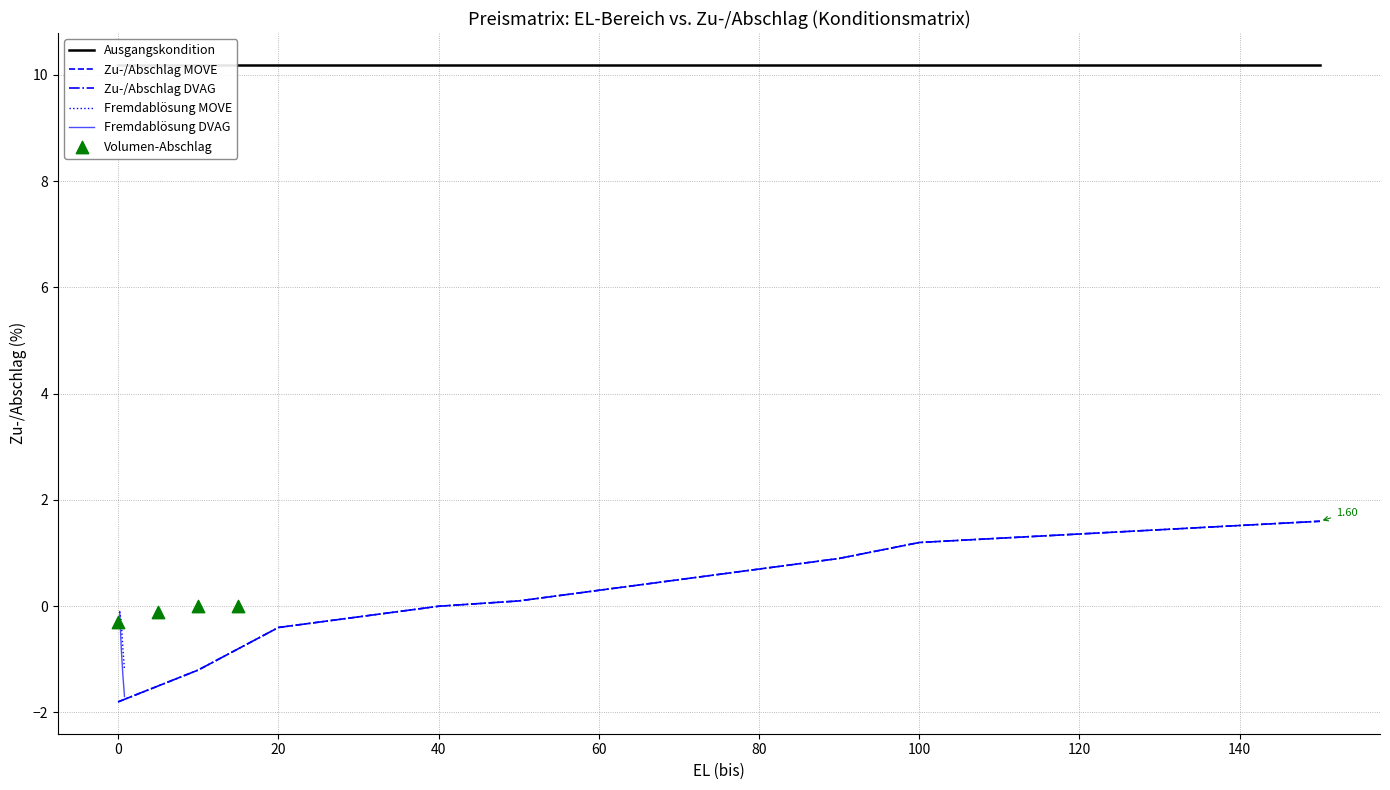

Is the value of Zu-/Abschlag MOVE at 30.01 greater than the value of Zu-/Abschlag DVAG at 60.01?

No